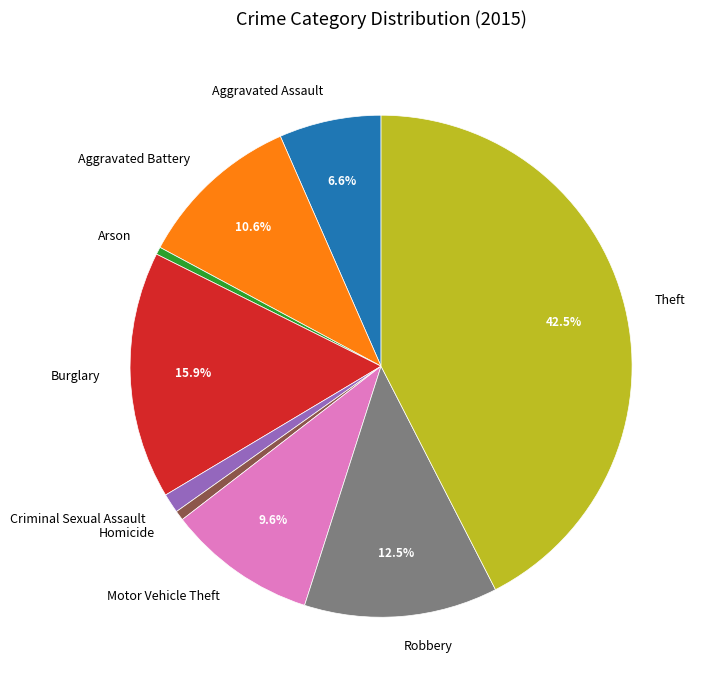

Which slice is the largest?

Theft